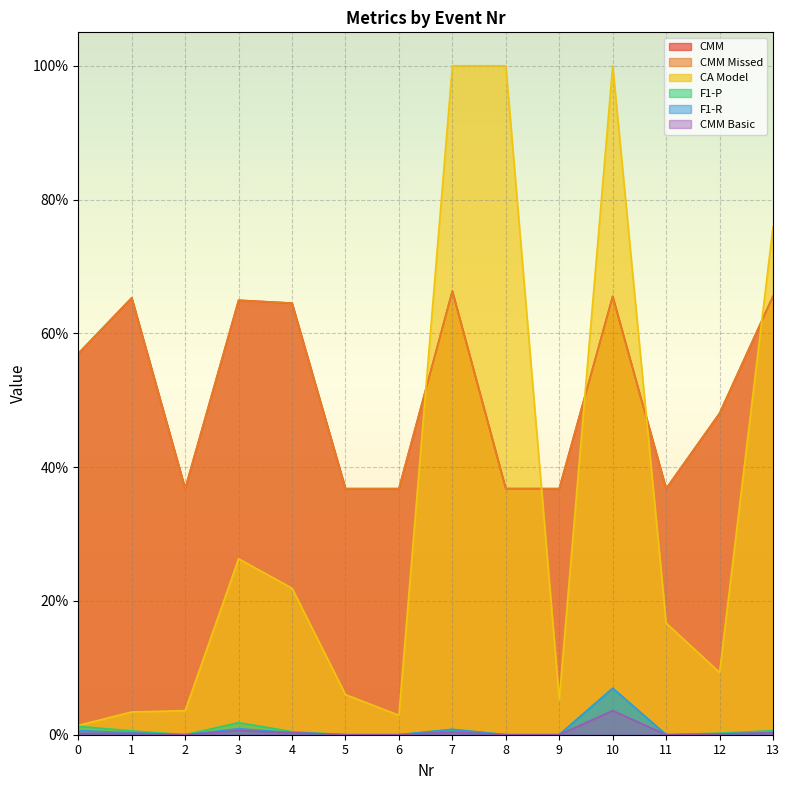

Does the chart display data point markers on the line(s)?

No